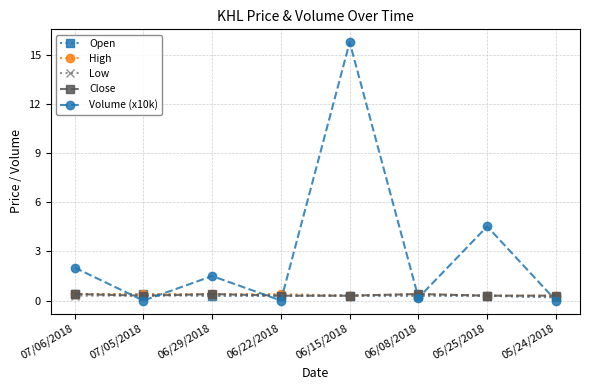

How many intersections are there between Close and Volume (x10k)?

7